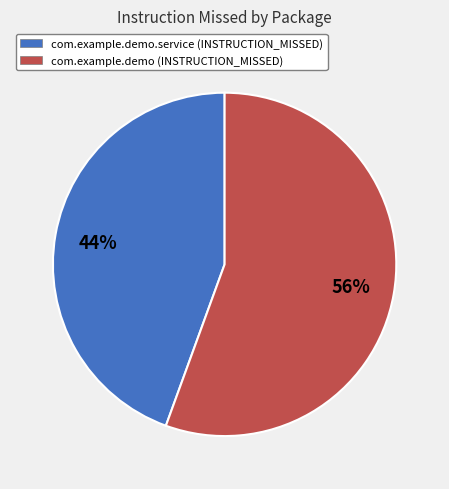

To the nearest percent, what is the average slice percentage?

50%